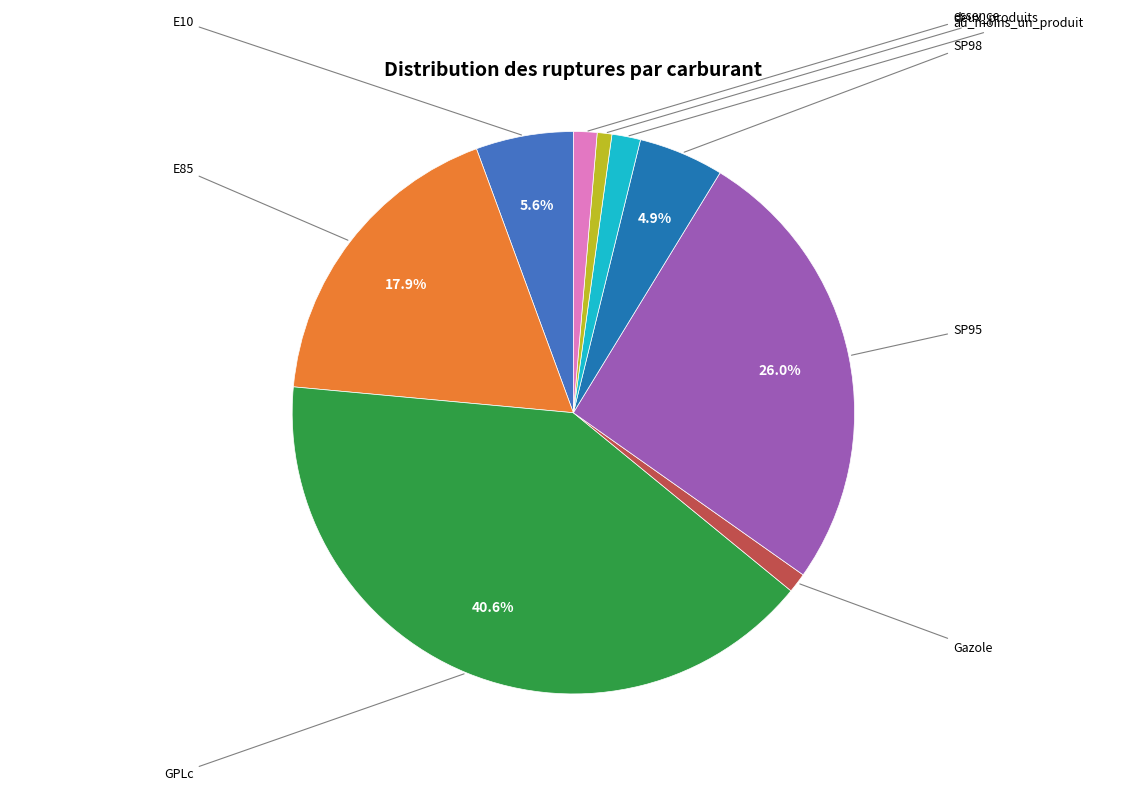

Is there a majority slice in this chart?

No